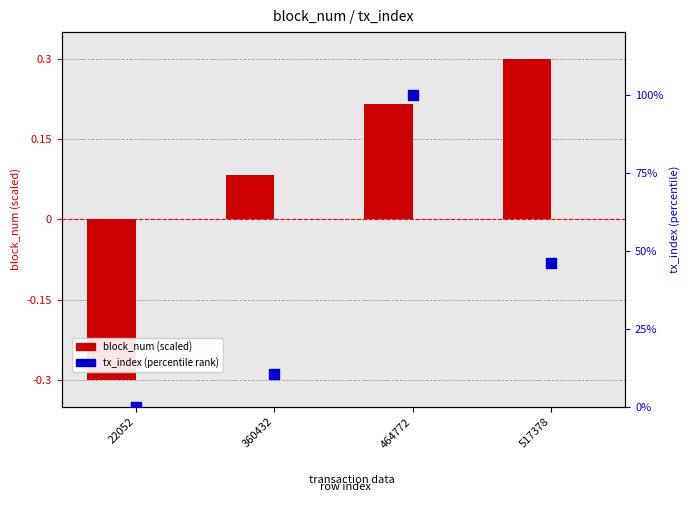

At how many categories does at least one series exceed 93?

1